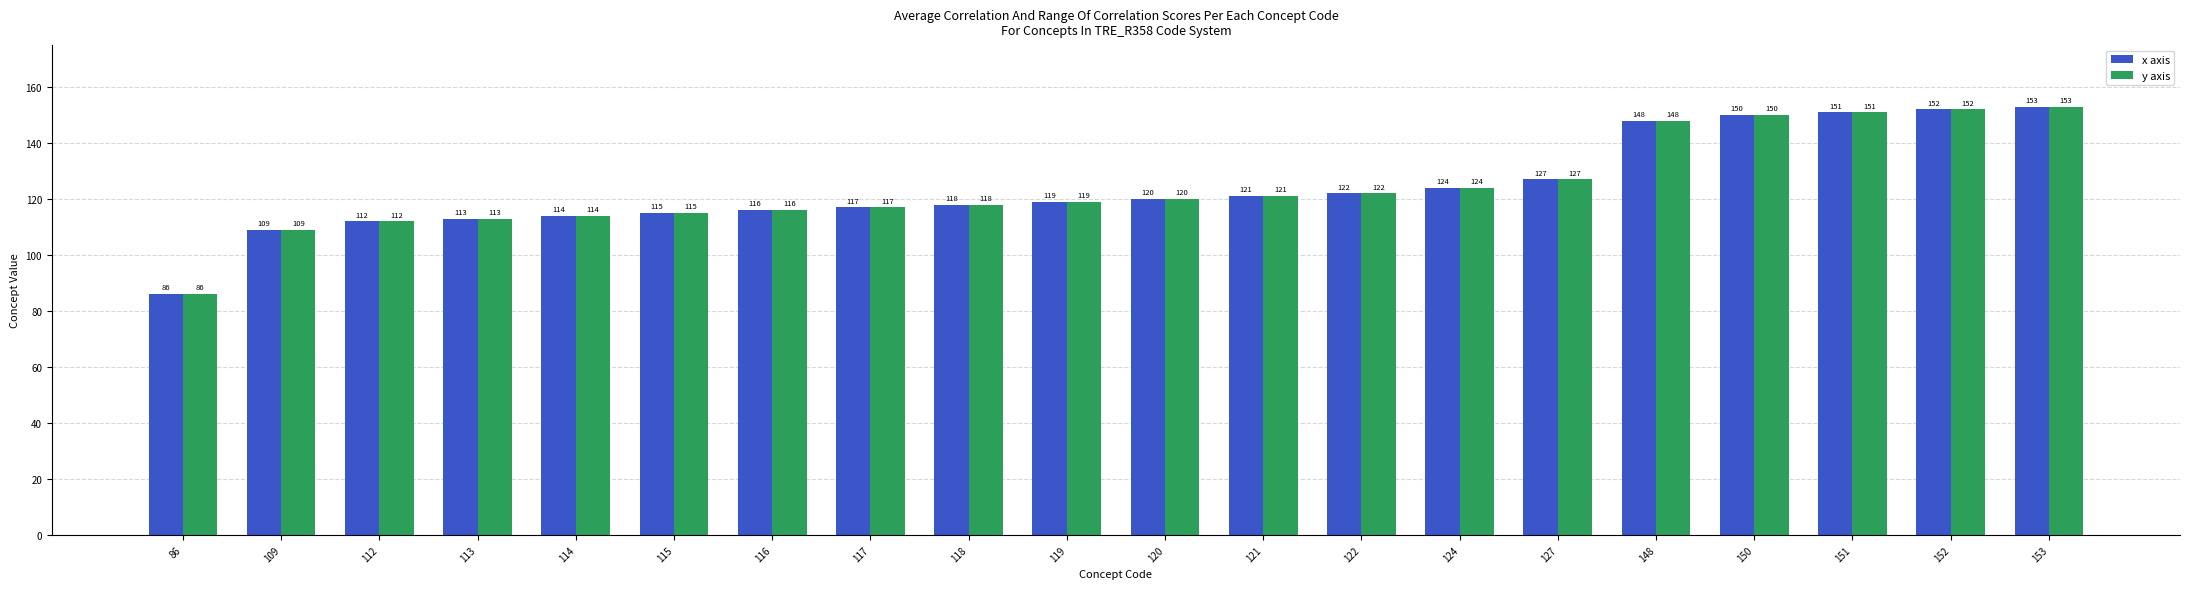

Is the value of x axis at 120 greater than the value of y axis at 117?

Yes